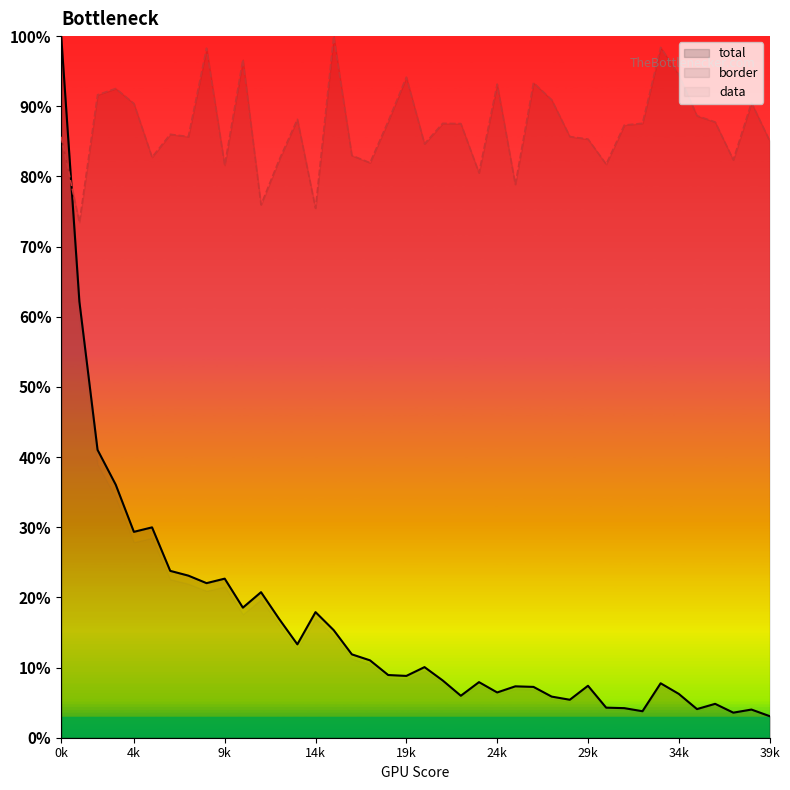

What are all the series names shown in the legend?

total, border, data